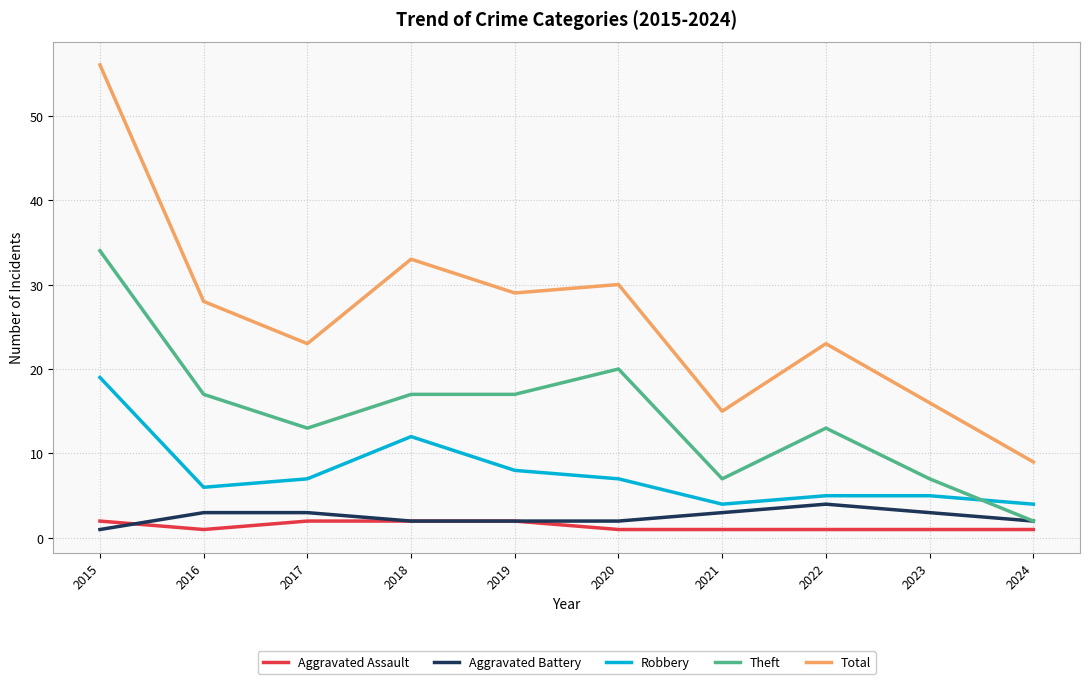

Which label corresponds to the largest value in the chart?

2015